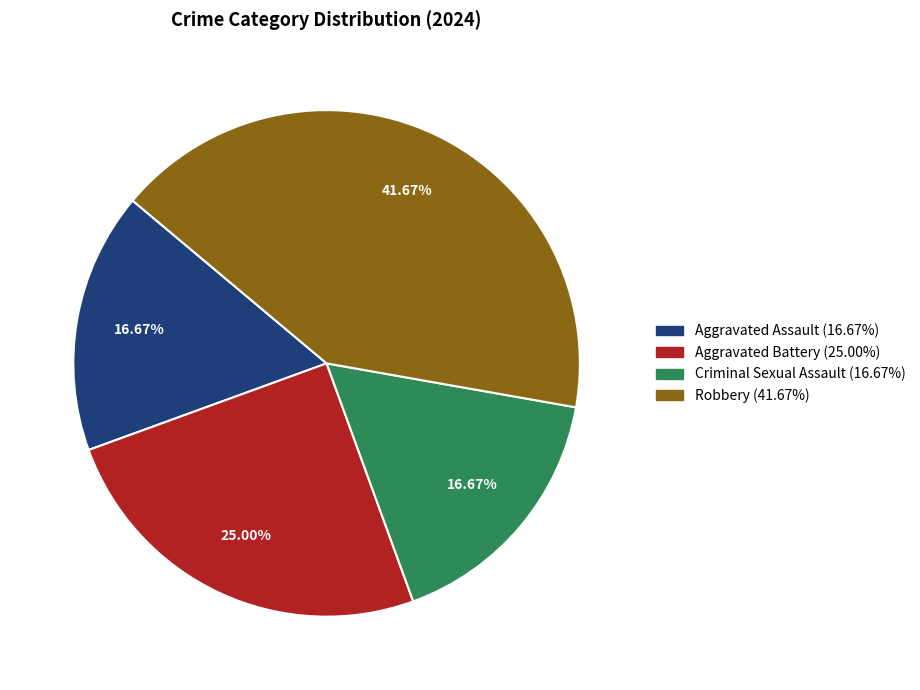

To the nearest percent, what is the average slice percentage?

25%